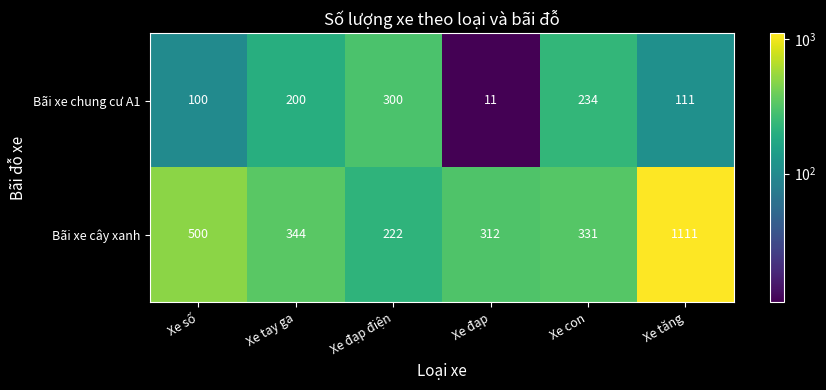

Reading left to right, extract all data points from this chart.

Bãi xe chung cư A1: Xe số=100	Xe tay ga=200	Xe đạp điện=300	Xe đạp=11	Xe con=234	Xe tăng=111
Bãi xe cây xanh: Xe số=500	Xe tay ga=344	Xe đạp điện=222	Xe đạp=312	Xe con=331	Xe tăng=1111